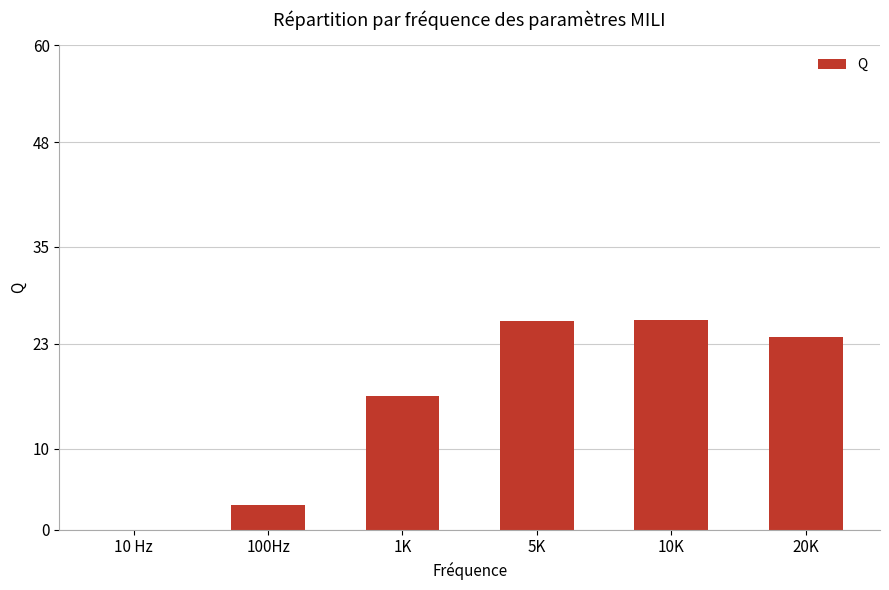

What is the sum of all values?

95.2